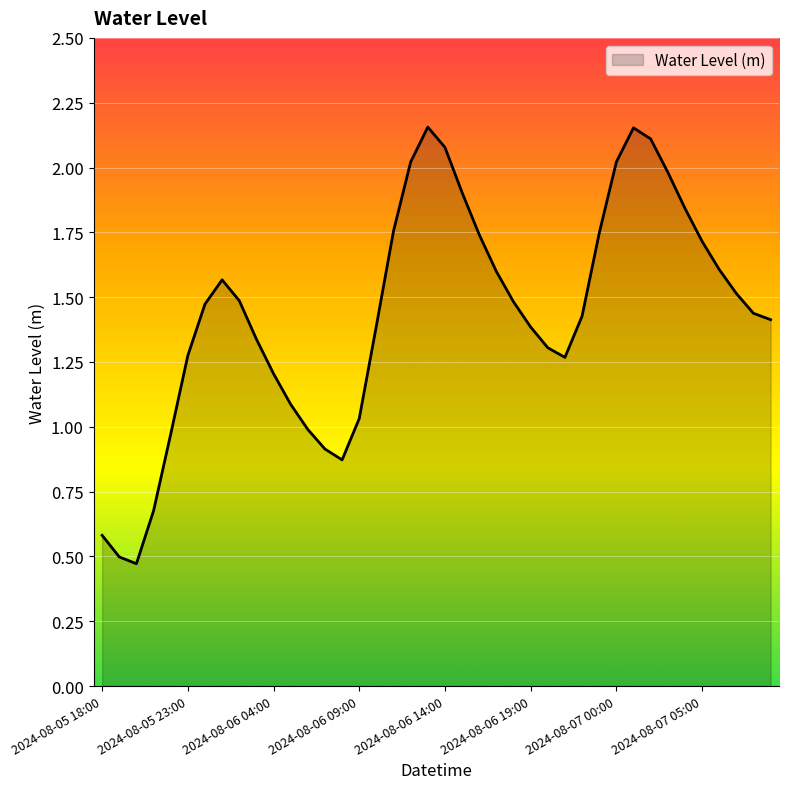

List the labels in order of value, smallest first.

2024-08-05 20:00, 2024-08-05 19:00, 2024-08-05 18:00, 2024-08-05 21:00, 2024-08-06 08:00, 2024-08-06 07:00, 2024-08-05 22:00, 2024-08-06 06:00, 2024-08-06 09:00, 2024-08-06 05:00, 2024-08-06 04:00, 2024-08-06 21:00, 2024-08-05 23:00, 2024-08-06 20:00, 2024-08-06 03:00, 2024-08-06 19:00, 2024-08-06 10:00, 2024-08-07 09:00, 2024-08-06 22:00, 2024-08-07 08:00, 2024-08-06 00:00, 2024-08-06 18:00, 2024-08-06 02:00, 2024-08-07 07:00, 2024-08-06 01:00, 2024-08-06 17:00, 2024-08-07 06:00, 2024-08-07 05:00, 2024-08-06 16:00, 2024-08-06 23:00, 2024-08-06 11:00, 2024-08-07 04:00, 2024-08-06 15:00, 2024-08-07 03:00, 2024-08-07 00:00, 2024-08-06 12:00, 2024-08-06 14:00, 2024-08-07 02:00, 2024-08-07 01:00, 2024-08-06 13:00